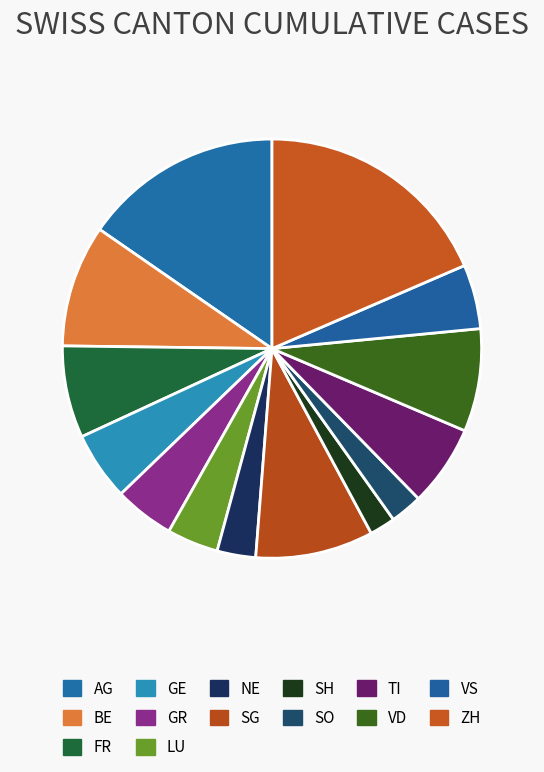

What is the ratio of the value at VD to the value at TI?

1.3